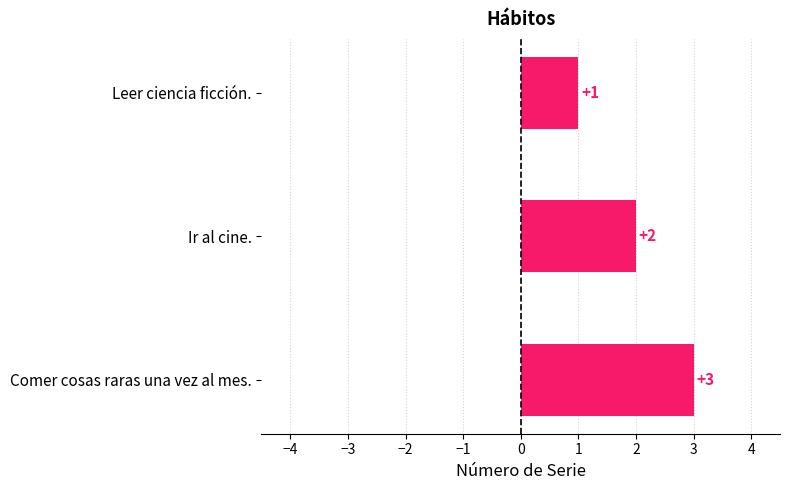

What is the minimum value shown in the chart?

1